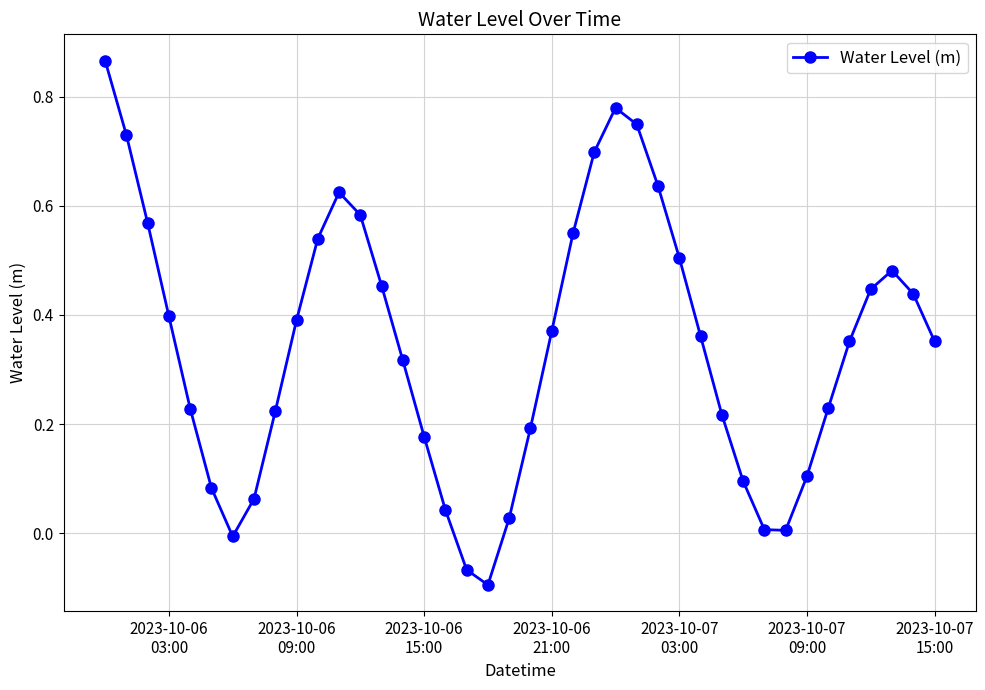

What is the sum of all values?

13.7